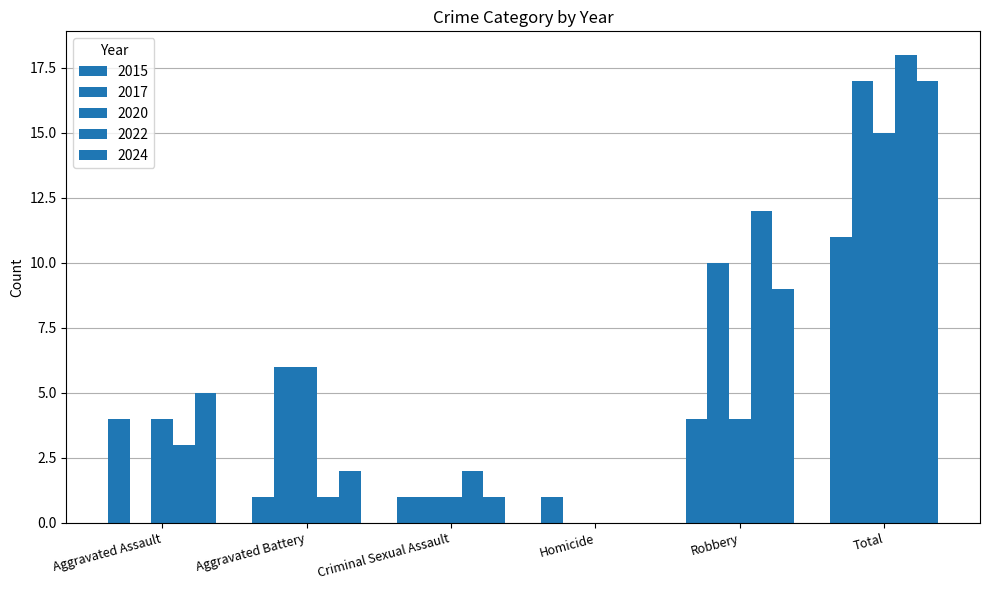

Are the bars horizontal?

No